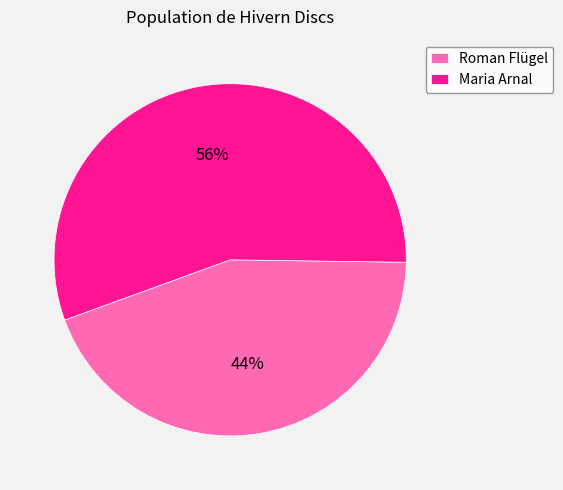

To the nearest percent, what is the combined percentage of Maria Arnal and Roman Flügel?

100%